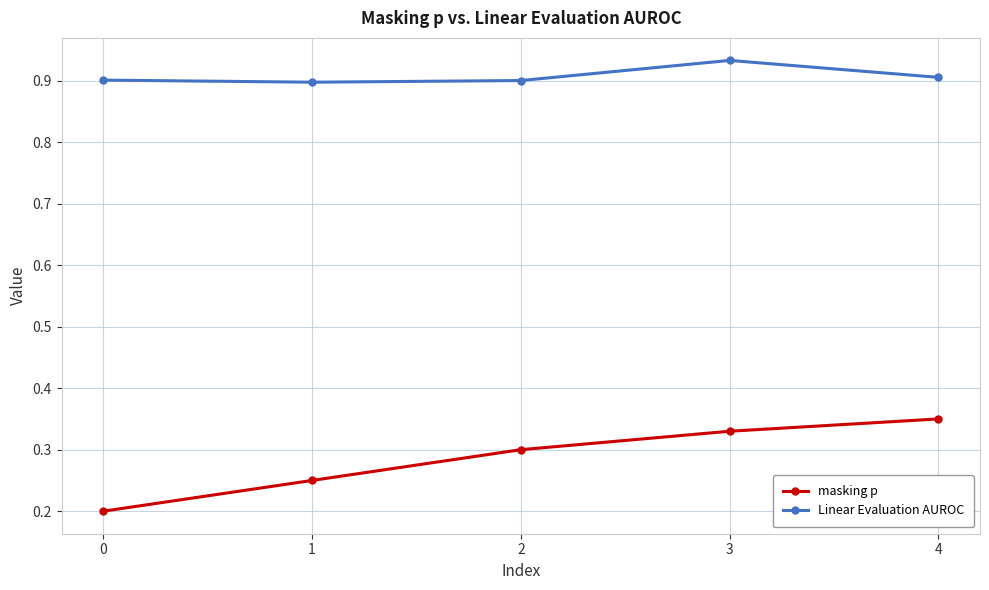

How many Linear Evaluation AUROC values are between 0 and 1?

5